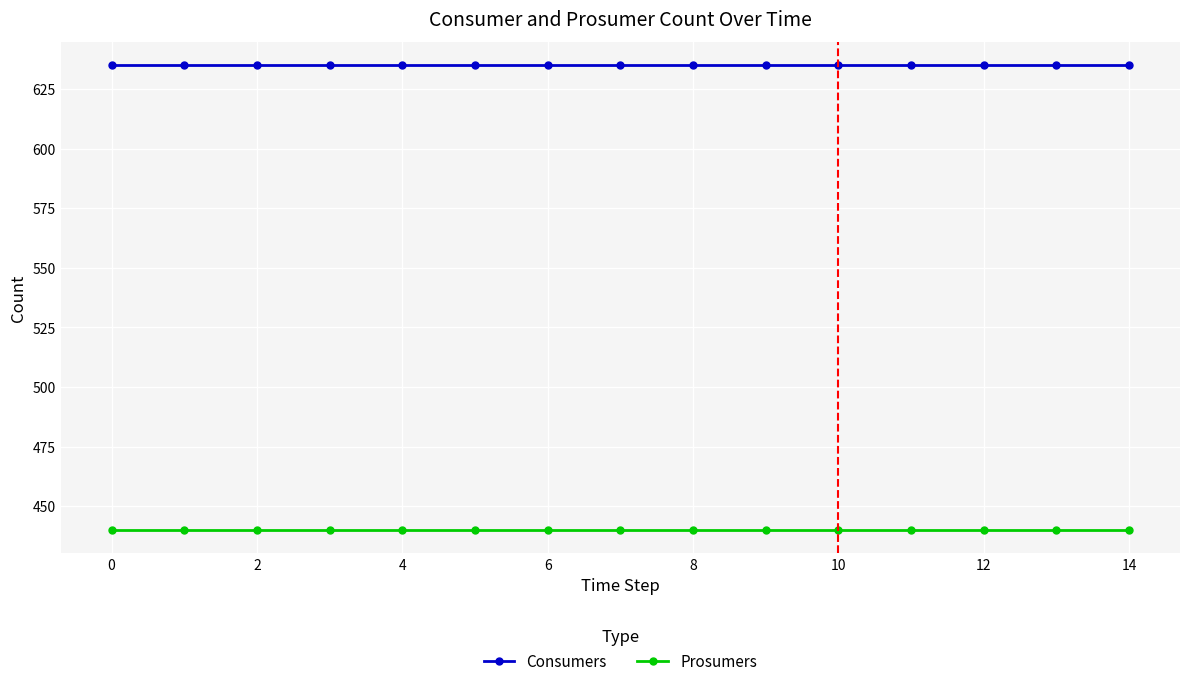

What is the sum of all Consumers values?

9525